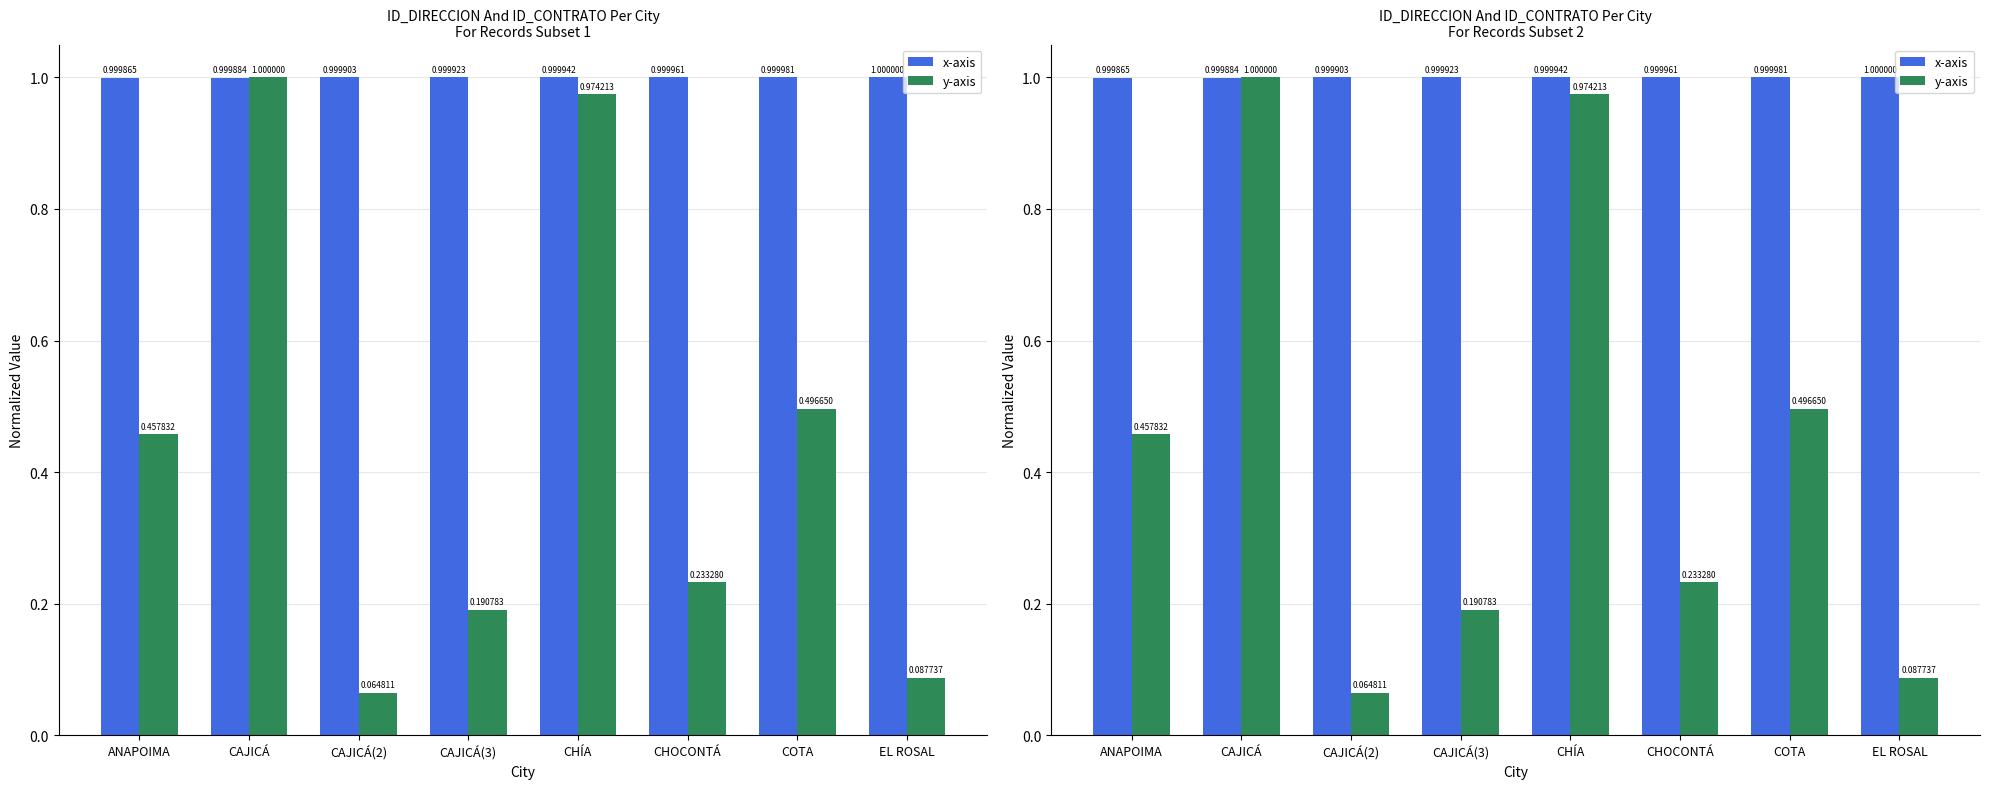

What is the label of the 2nd bar from the left?

CAJICÁ